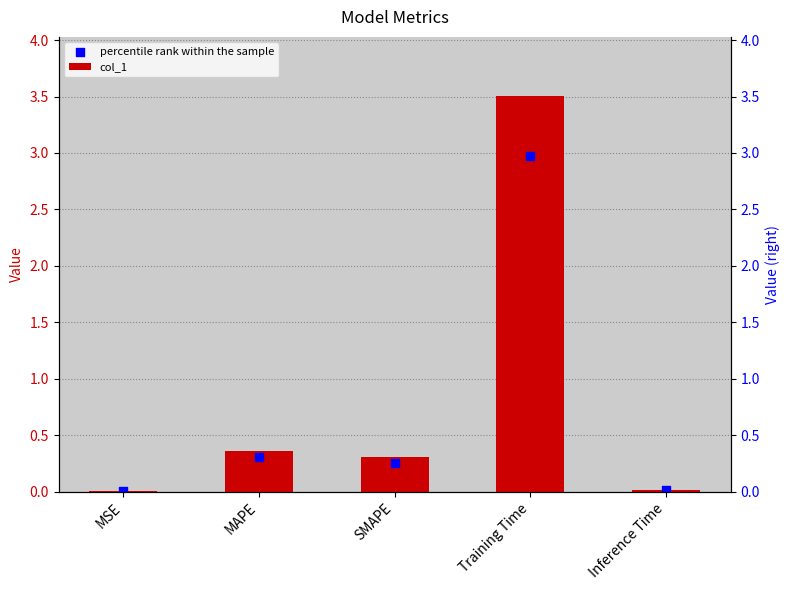

What is the total value across all series at MAPE?

0.7